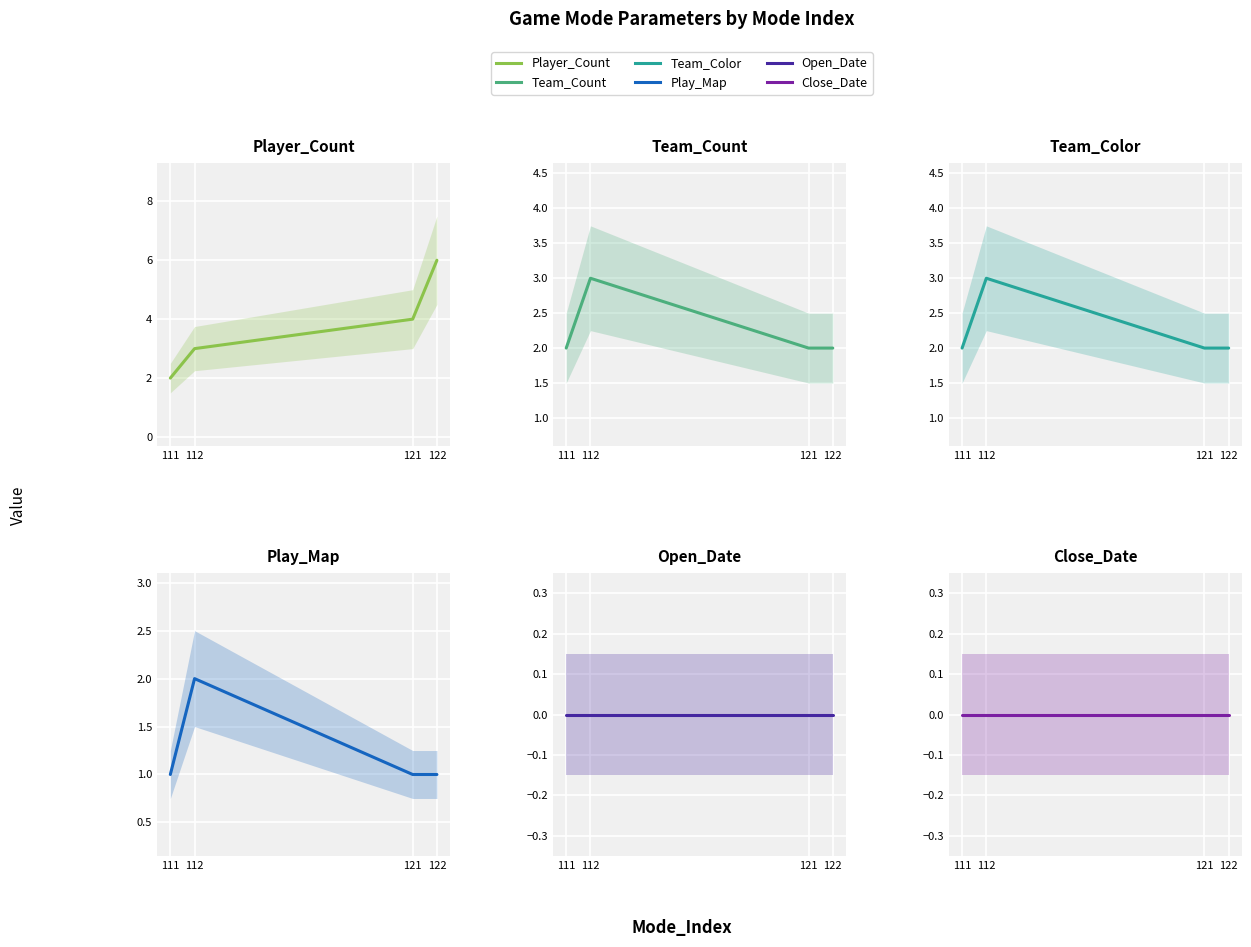

Which label corresponds to the largest value in the chart?

122